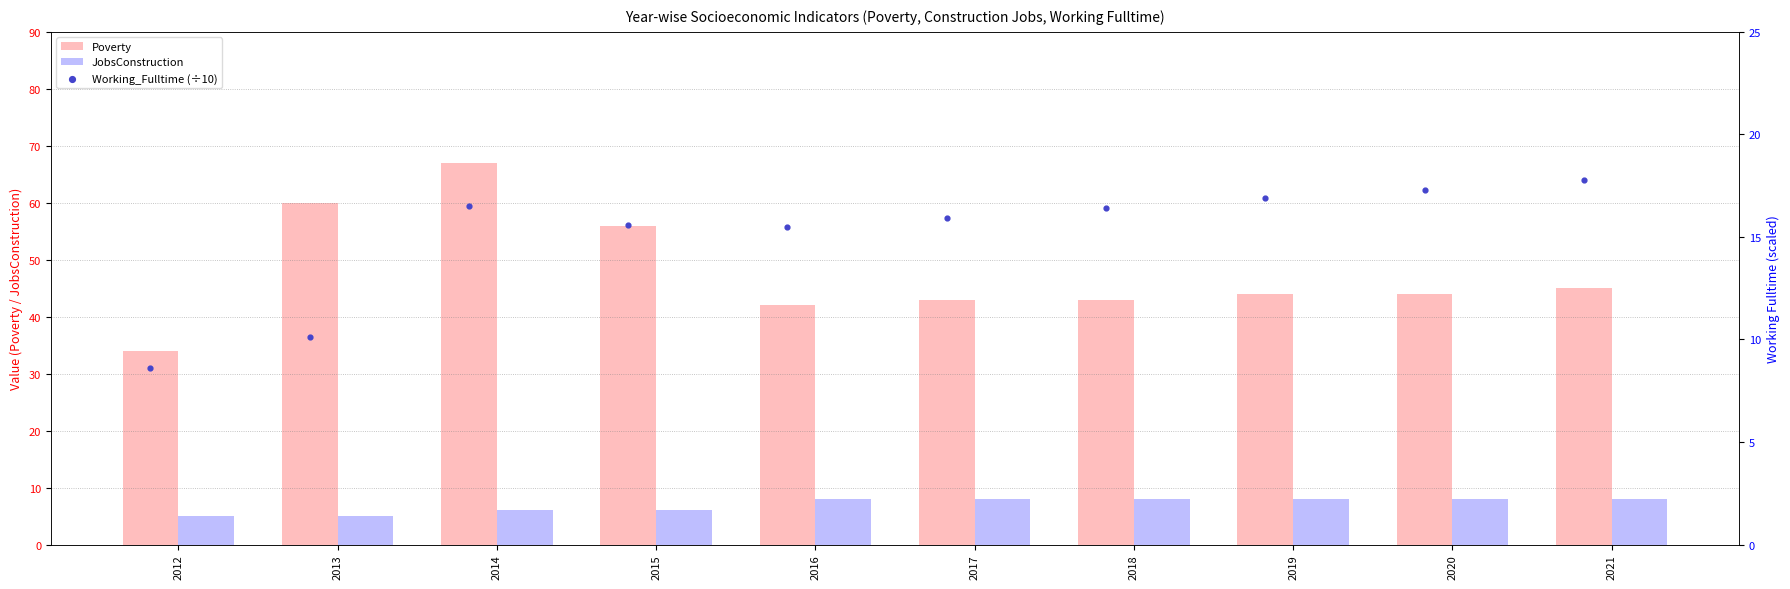

The value of Poverty at 2015 is 56. True or false?

True